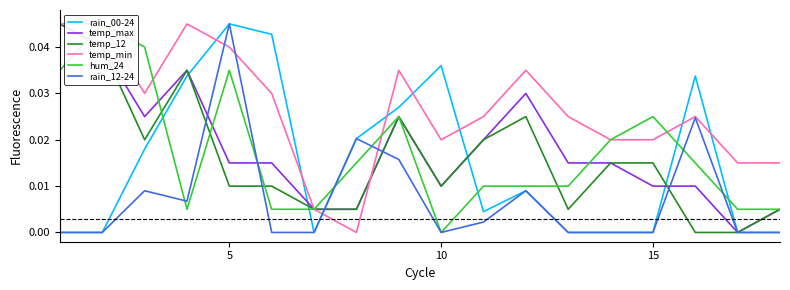

What is the sum of all rain_00-24 values?

0.3